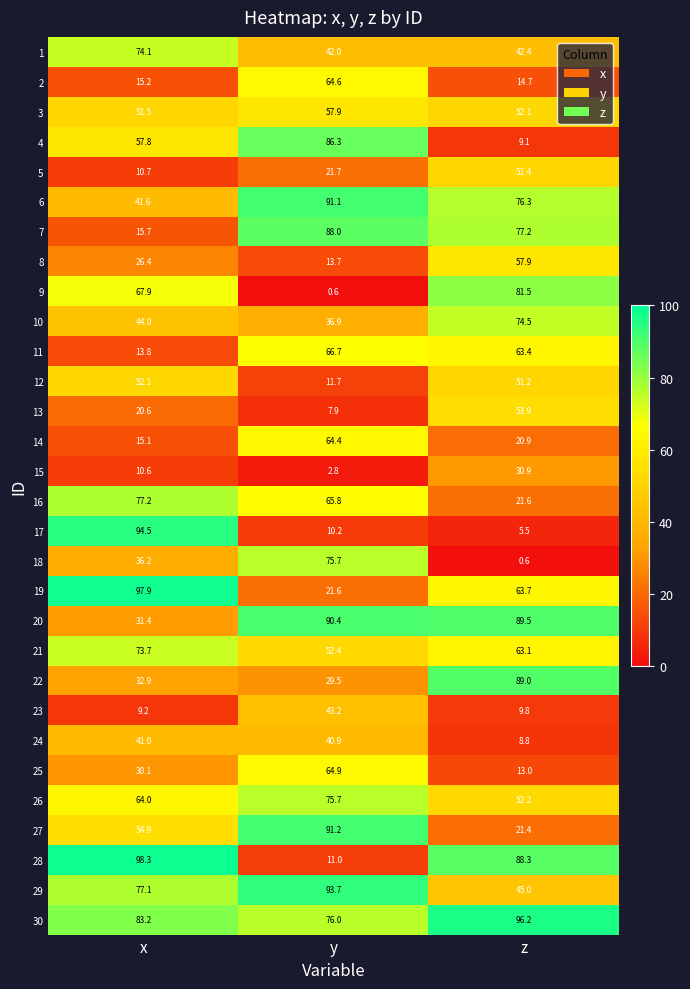

What is the minimum value shown in the chart?

0.6